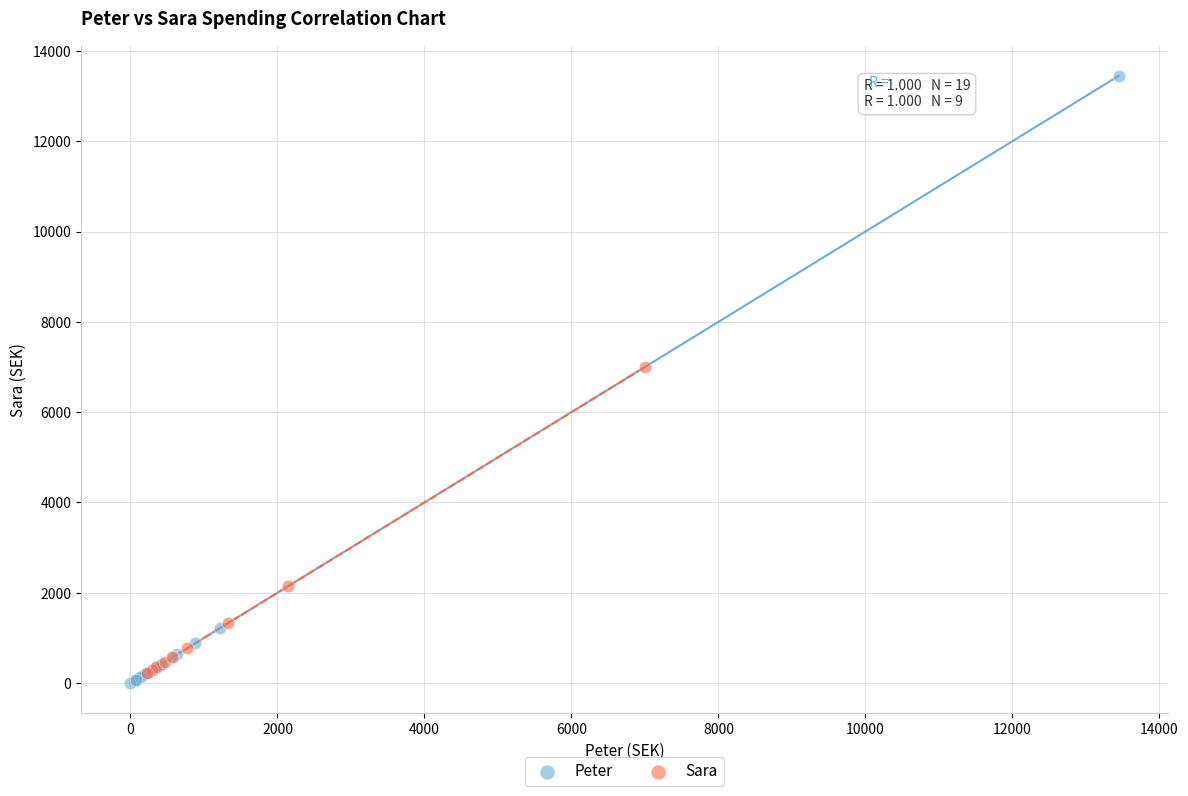

Which series has the largest Y range (max minus min)?

Peter